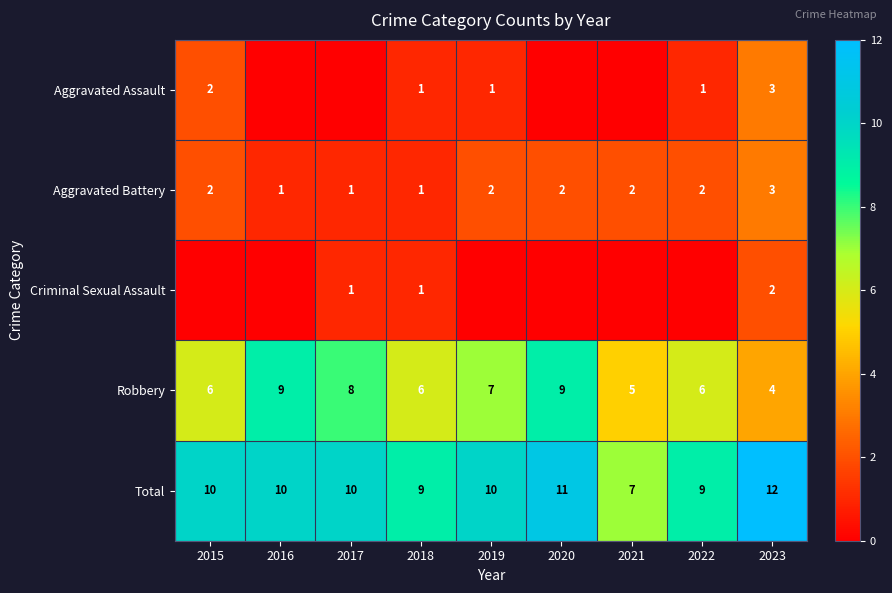

The value of Robbery at 2016 is 13. True or false?

False